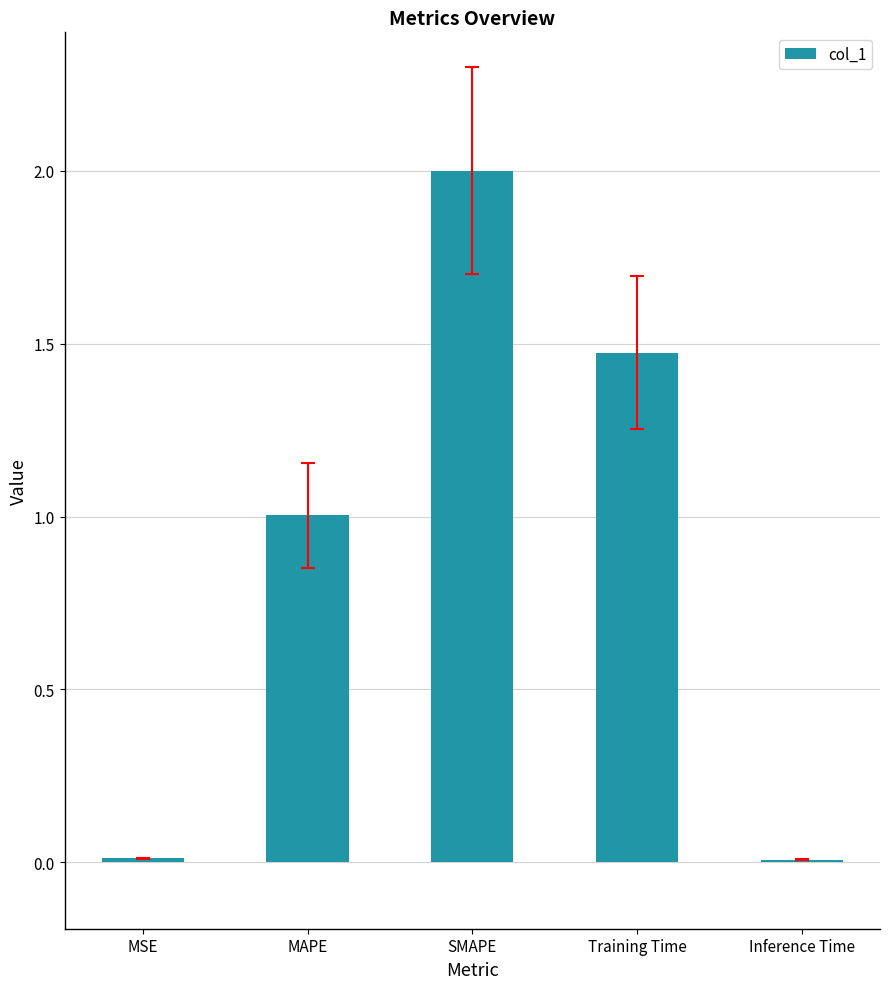

Is it true that the value at Training Time is 2.3?

False